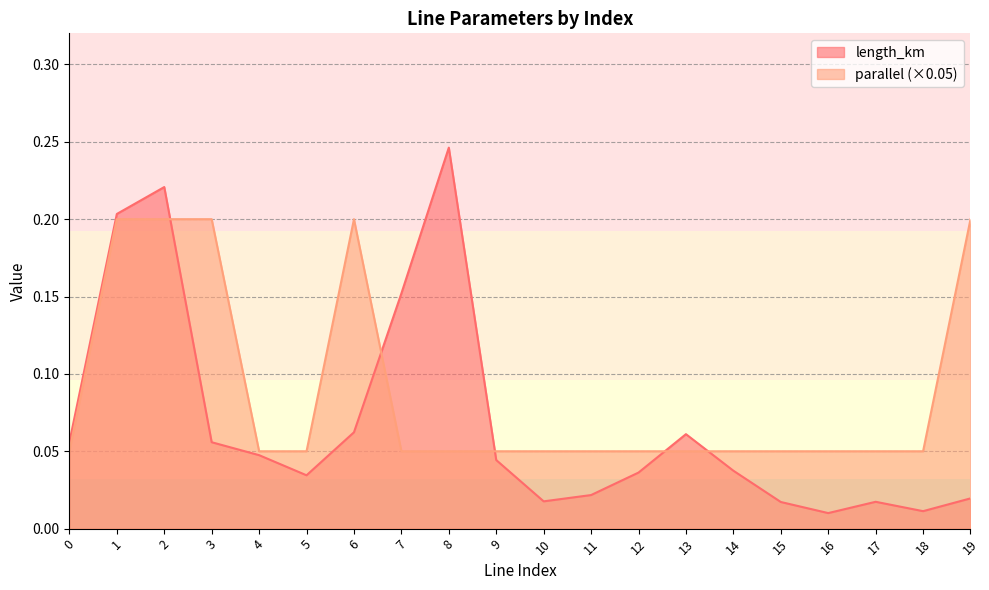

Which series has the largest total across all categories?

parallel (×0.05)